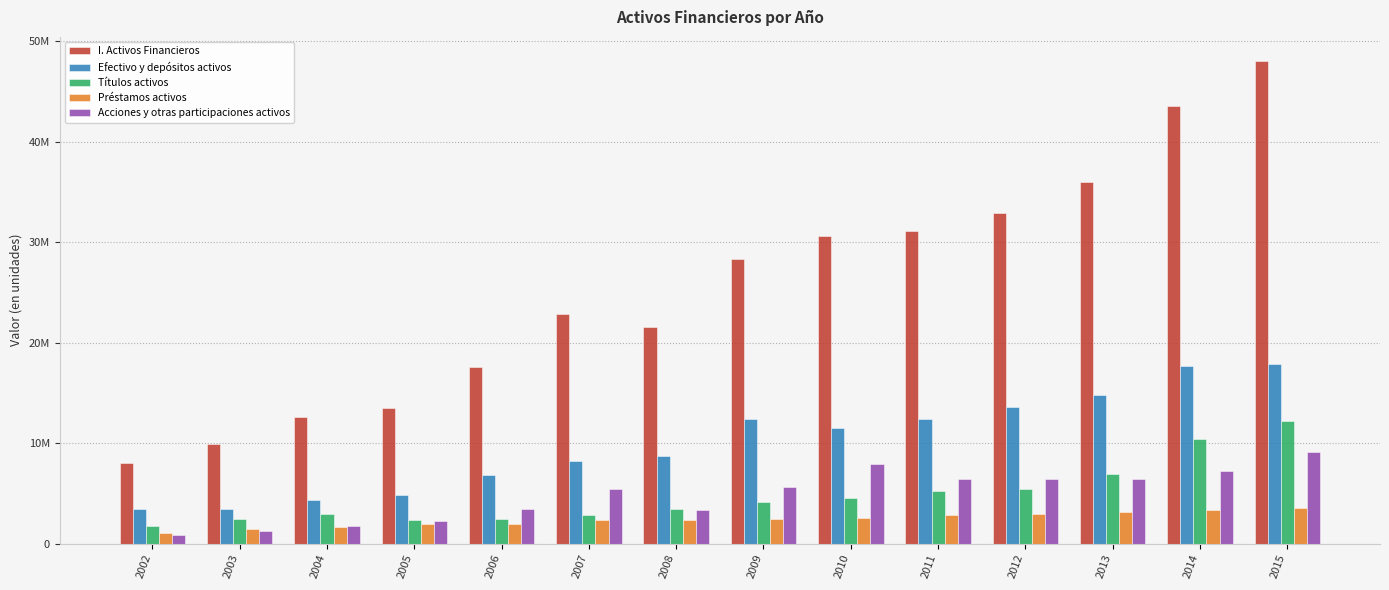

What is the smallest value displayed?

893260